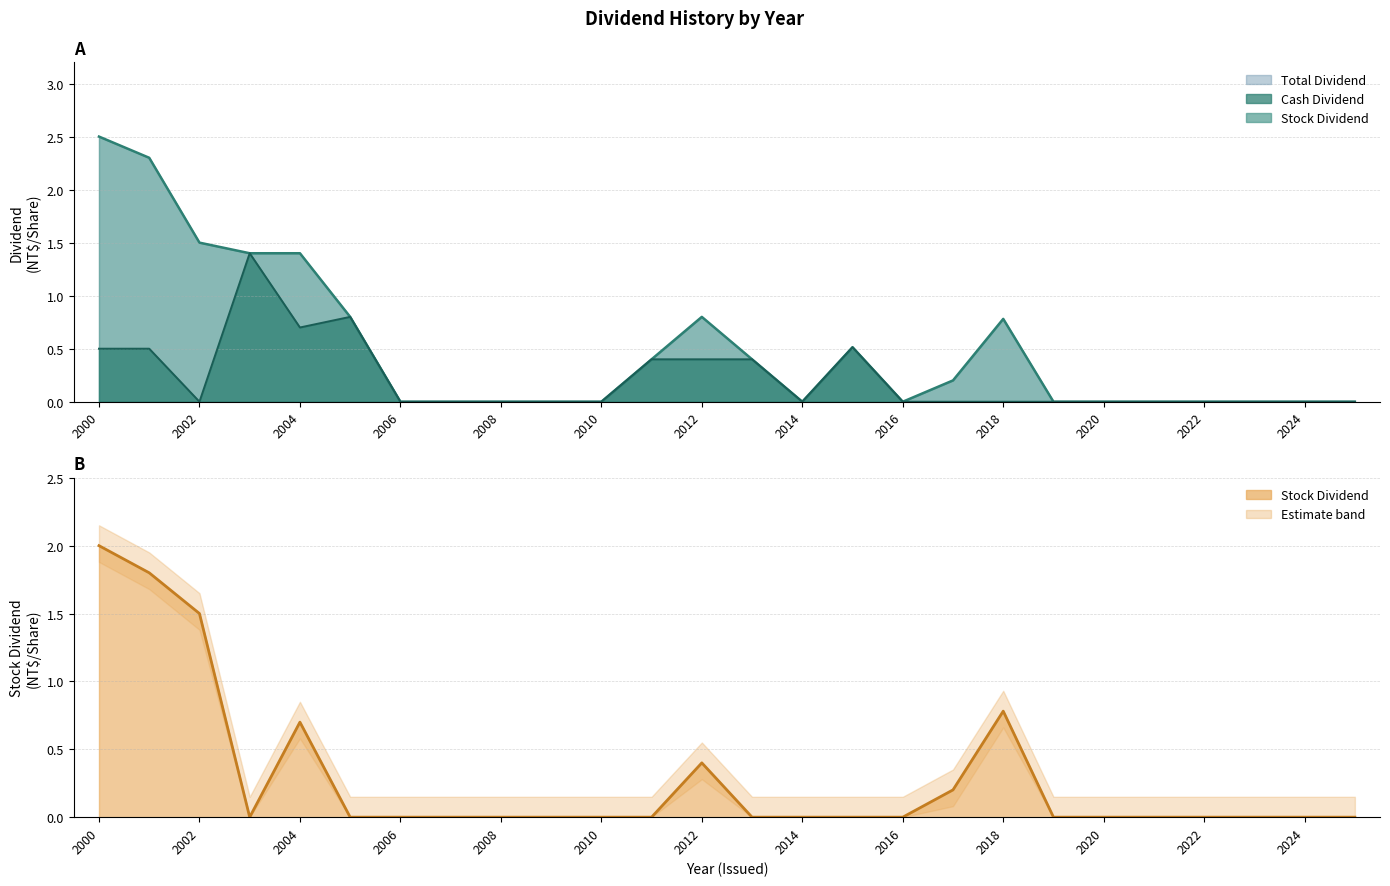

How many data points does each series have?

26